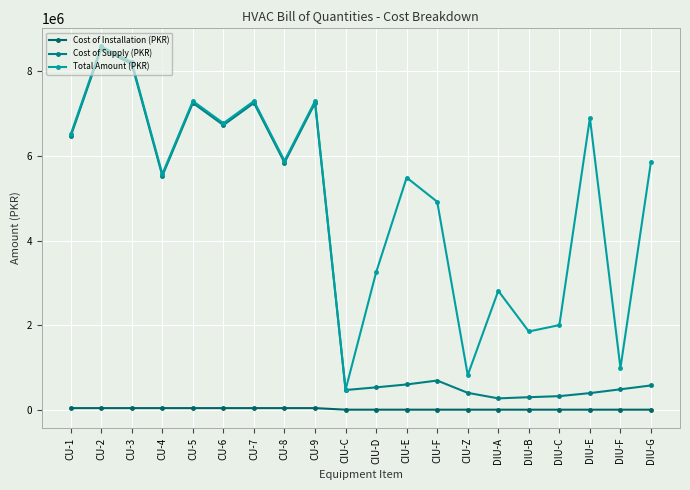

The Total Amount (PKR) series shows 991178.0 at DIU-F. True or false?

True